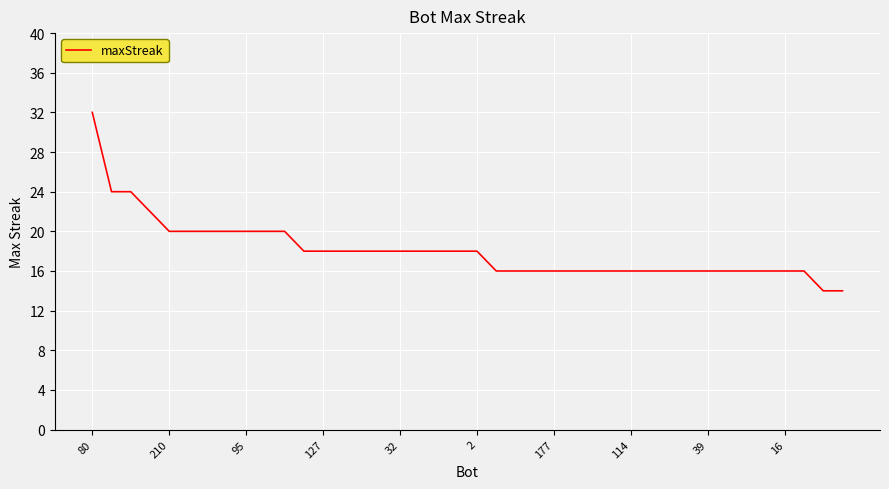

What is the difference between the maximum and minimum values?

18